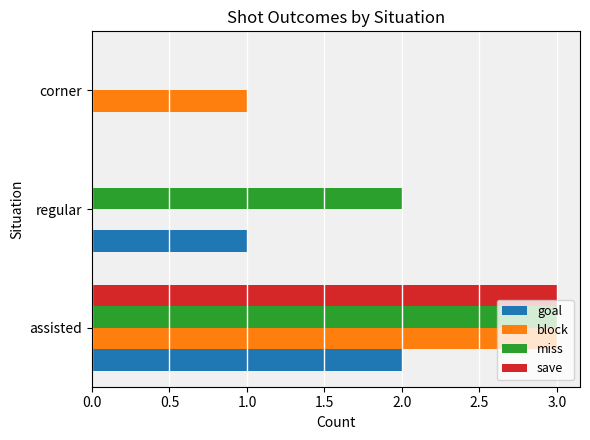

Count the number of categories in the chart.

3